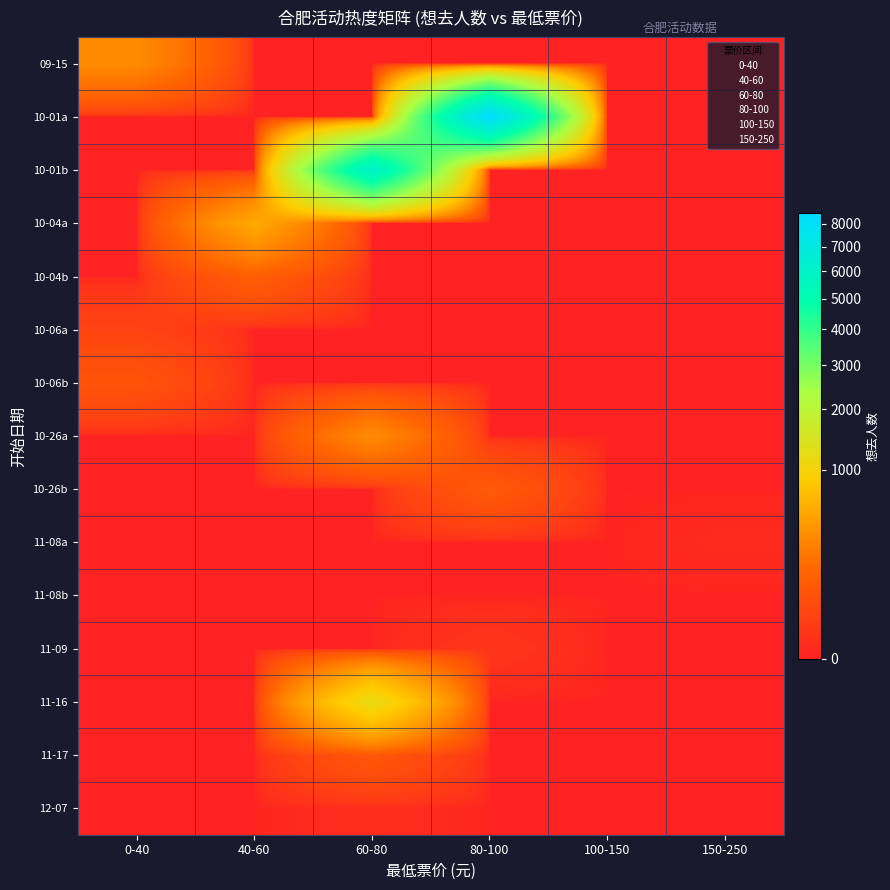

What is the difference between the 12-07 values at 60-80 and 100-150?

2